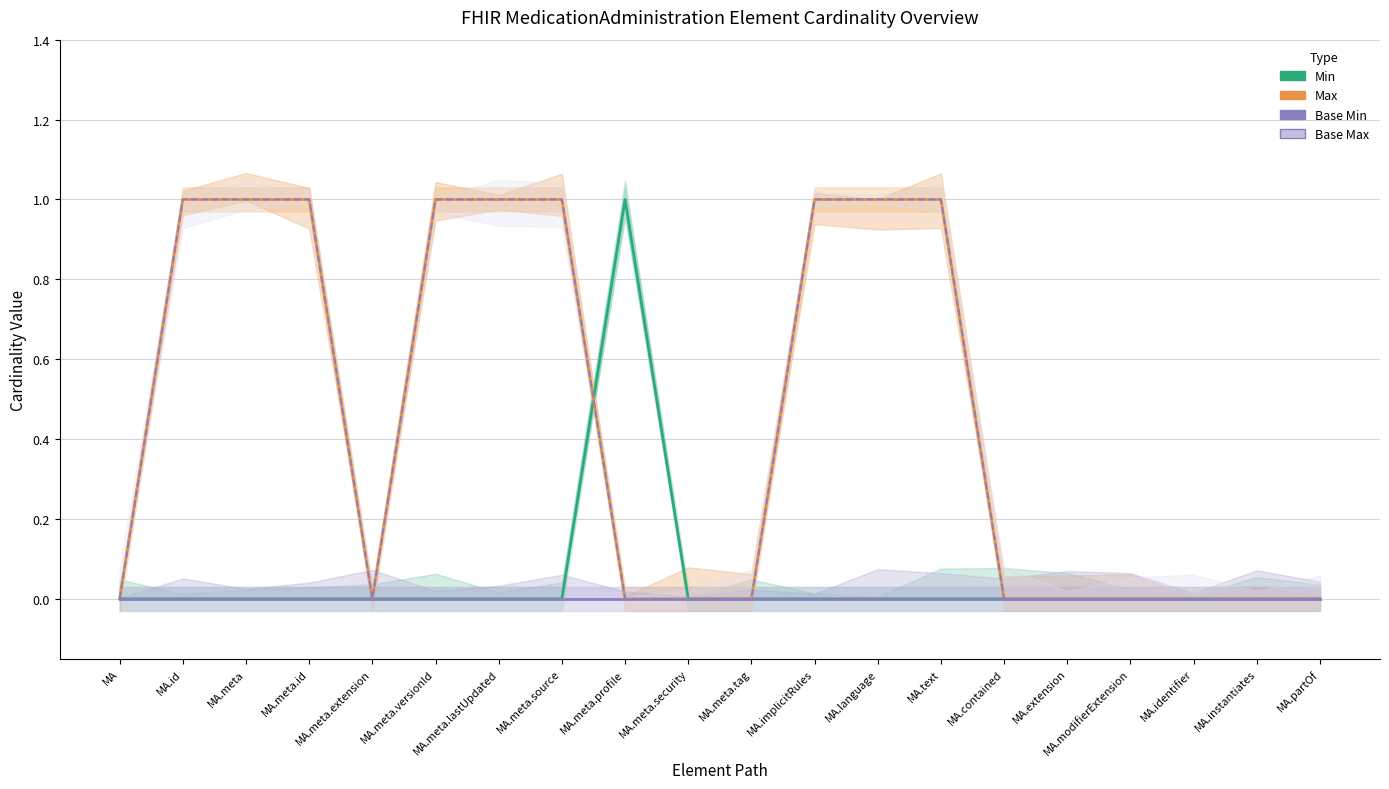

At which category does Min reach its first local peak?

MA.meta.profile